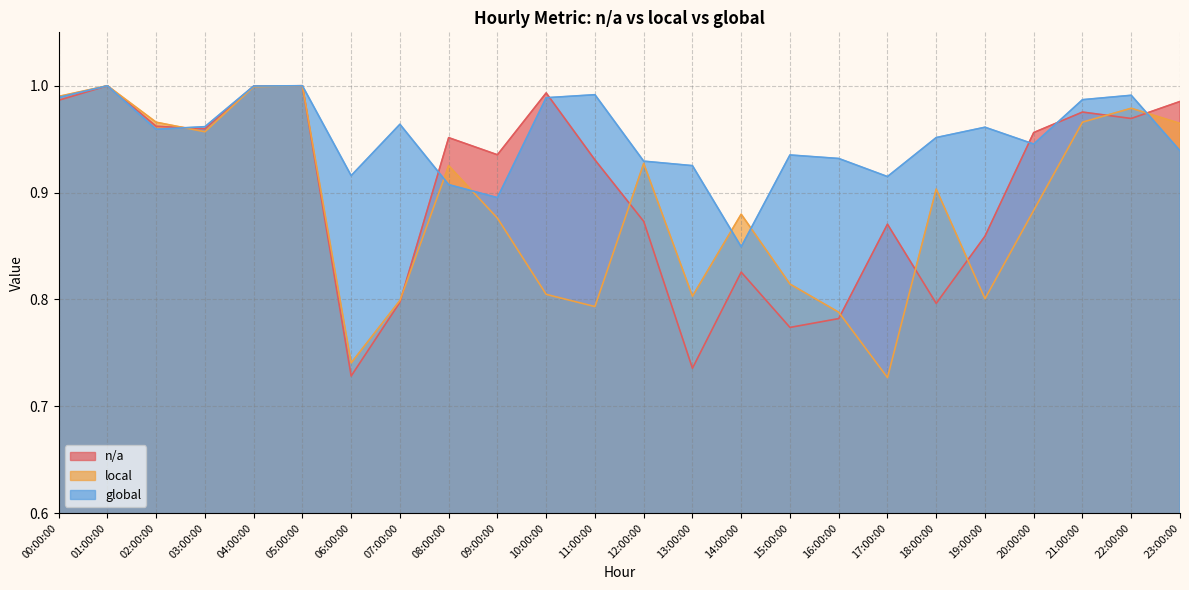

What is the sum of all global values?

22.8